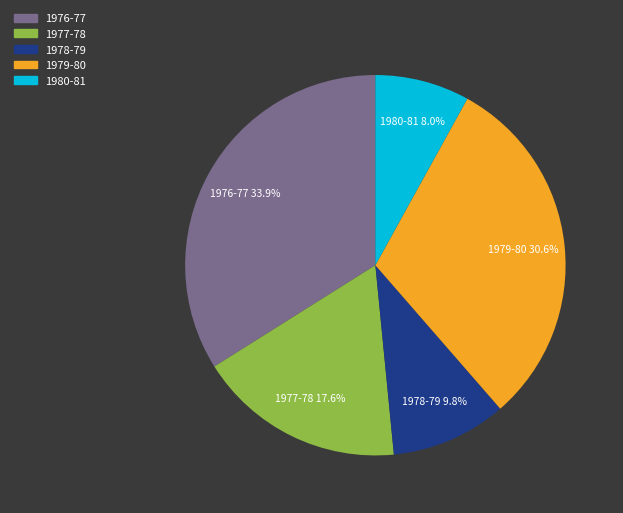

The 1980-81 slice represents 8% of the pie. True or false?

True